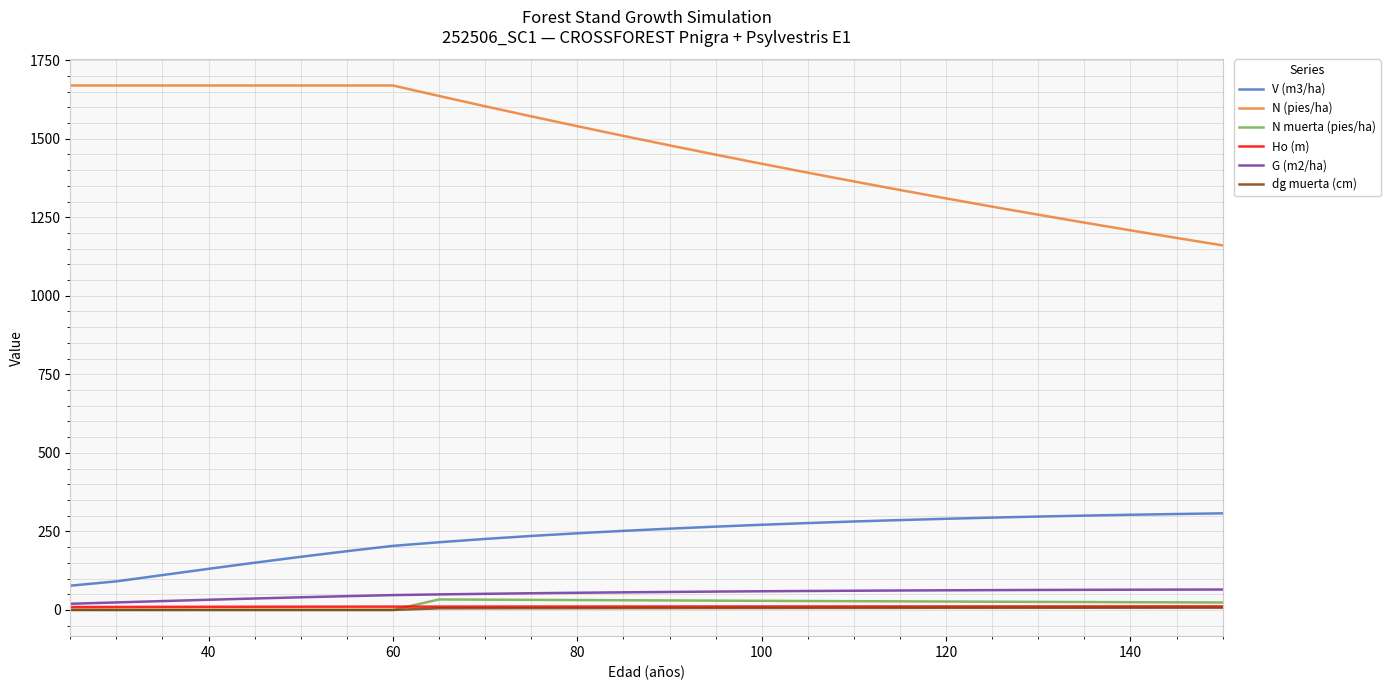

What is the greatest value displayed?

1669.4